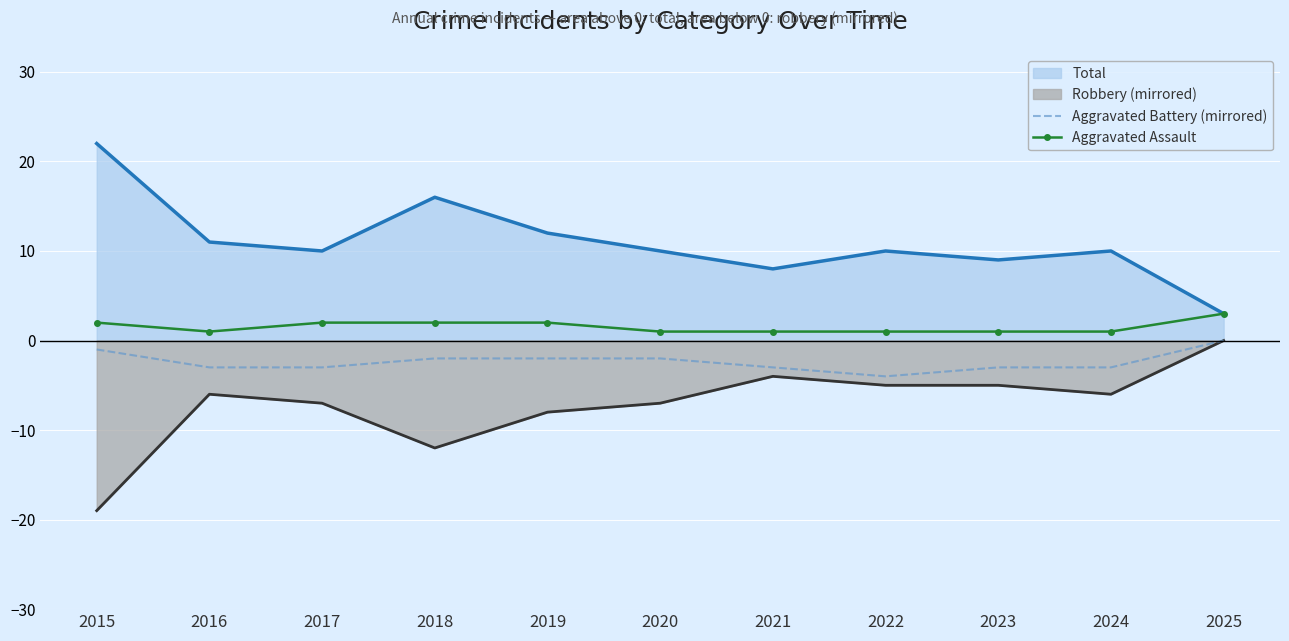

At how many categories does at least one series exceed -3?

11